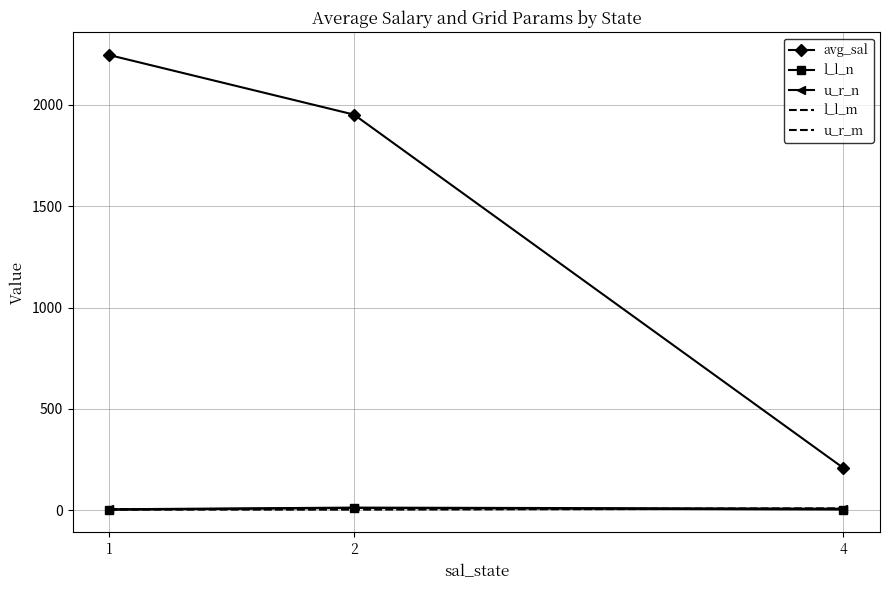

Which series changed the most between 1 and 4?

avg_sal